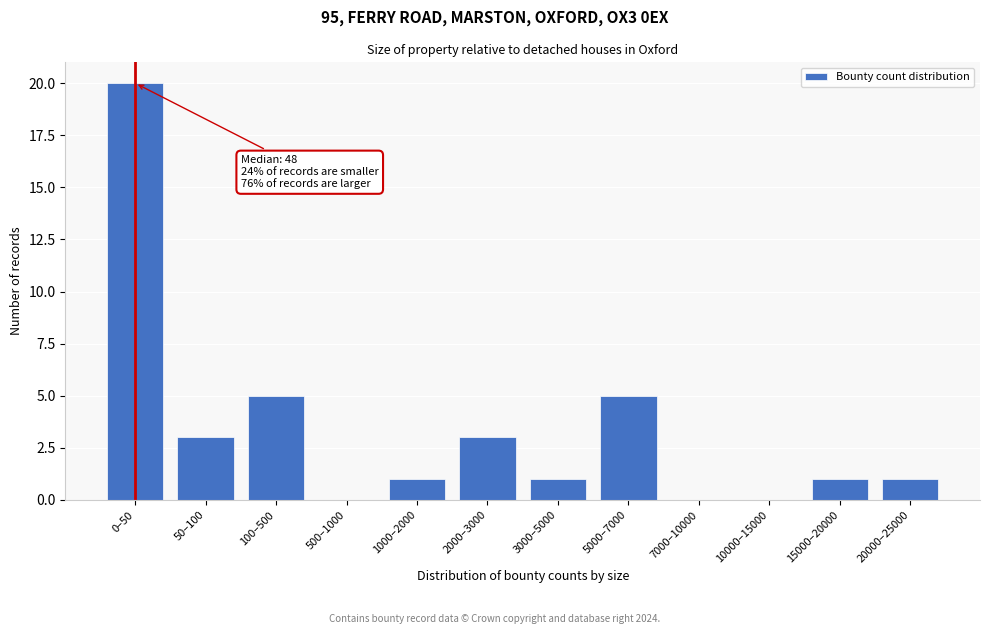

Reading left to right, list all the values displayed in this chart.

0–50=20	50–100=3	100–500=5	500–1000=0	1000–2000=1	2000–3000=3	3000–5000=1	5000–7000=5	7000–10000=0	10000–15000=0	15000–20000=1	20000–25000=1